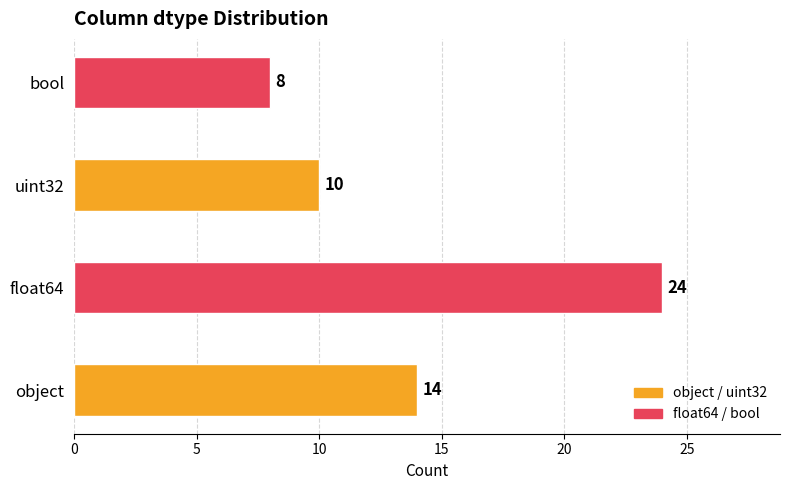

How many values are between 10 and 24?

3